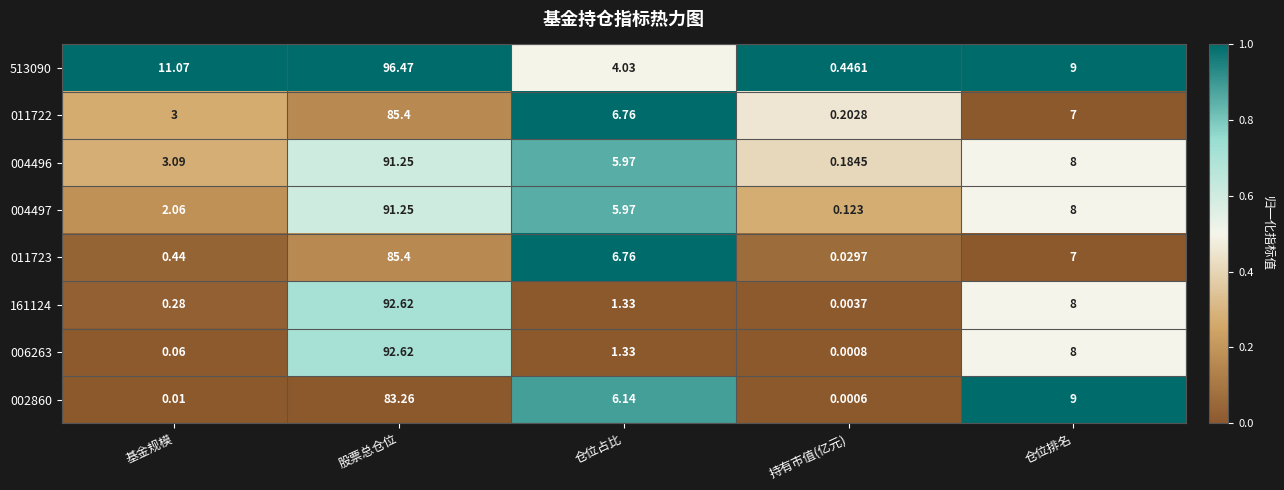

Which series has the widest spread of values?

513090